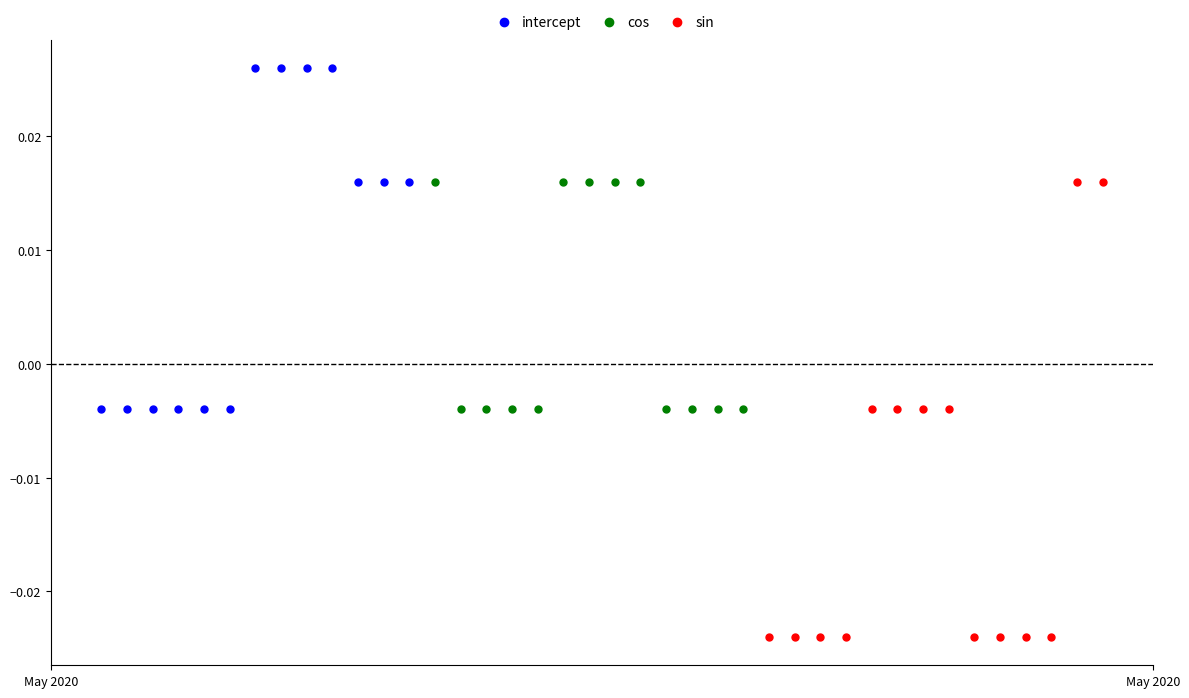

Which series reaches the maximum Y coordinate?

intercept